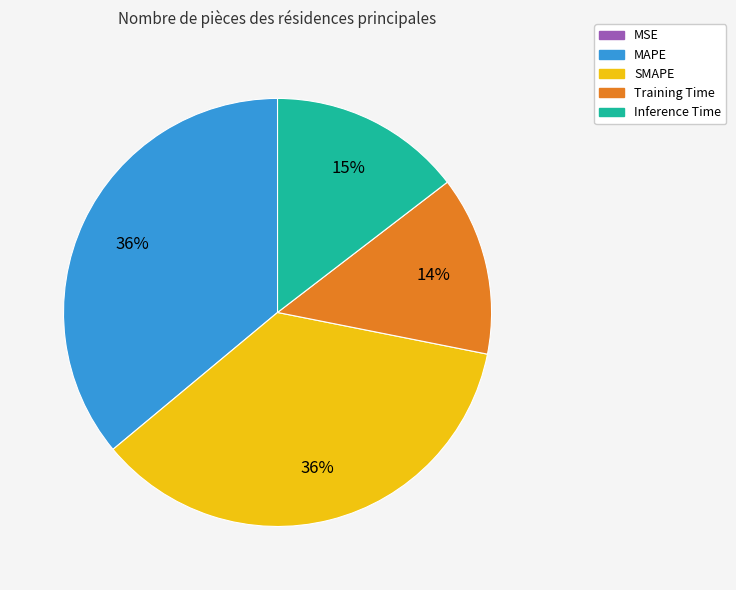

Which has a higher value, SMAPE or Inference Time?

SMAPE